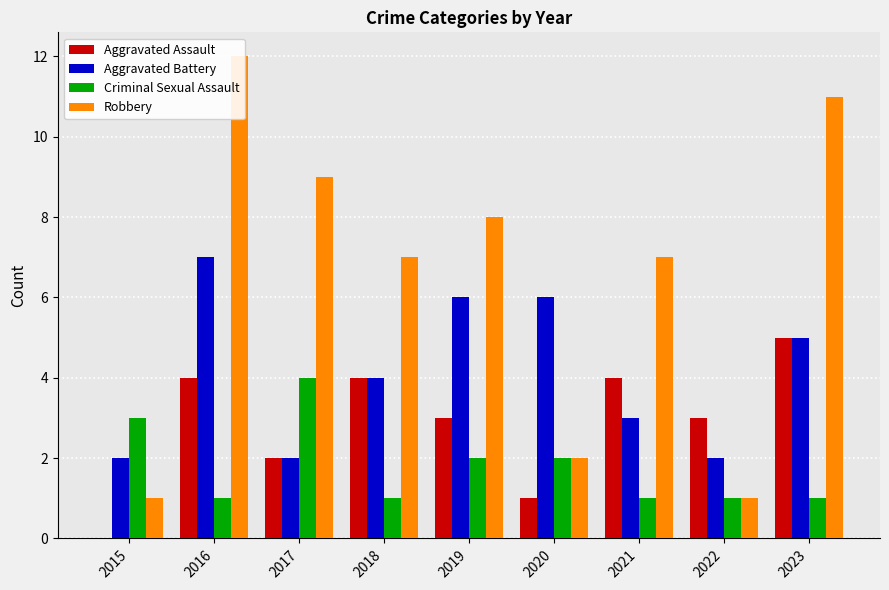

Rank the categories by Aggravated Battery value from lowest to highest.

2015, 2017, 2022, 2021, 2018, 2023, 2019, 2020, 2016